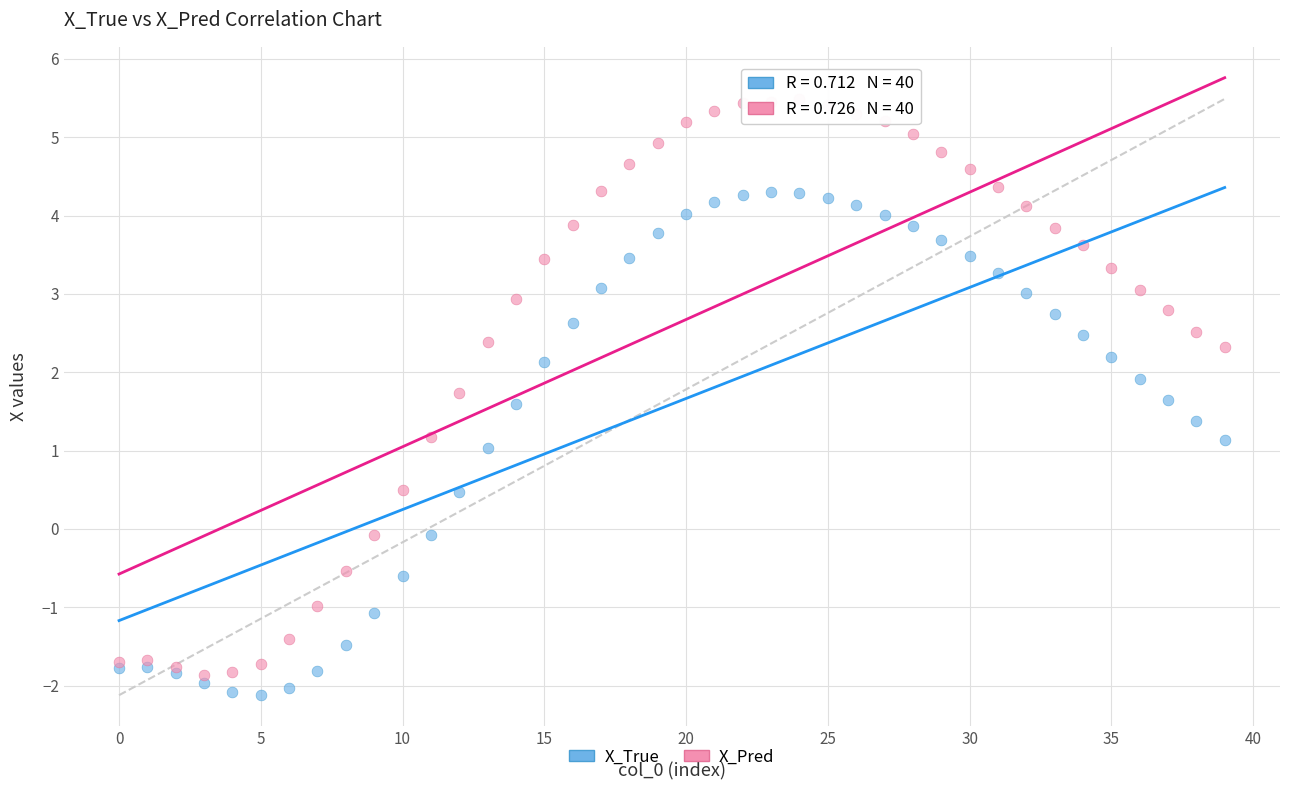

Which series reaches the maximum Y coordinate?

X_Pred